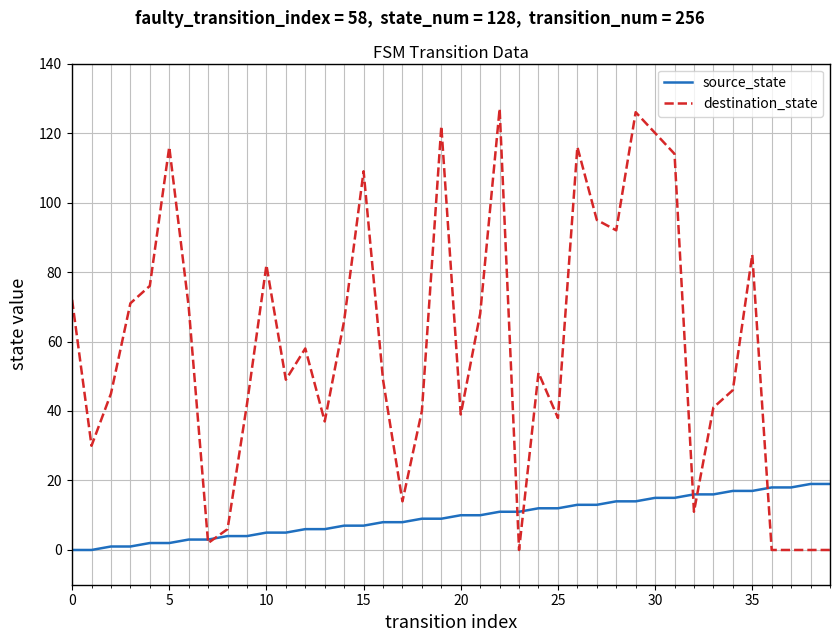

Which series has the widest spread of values?

destination_state